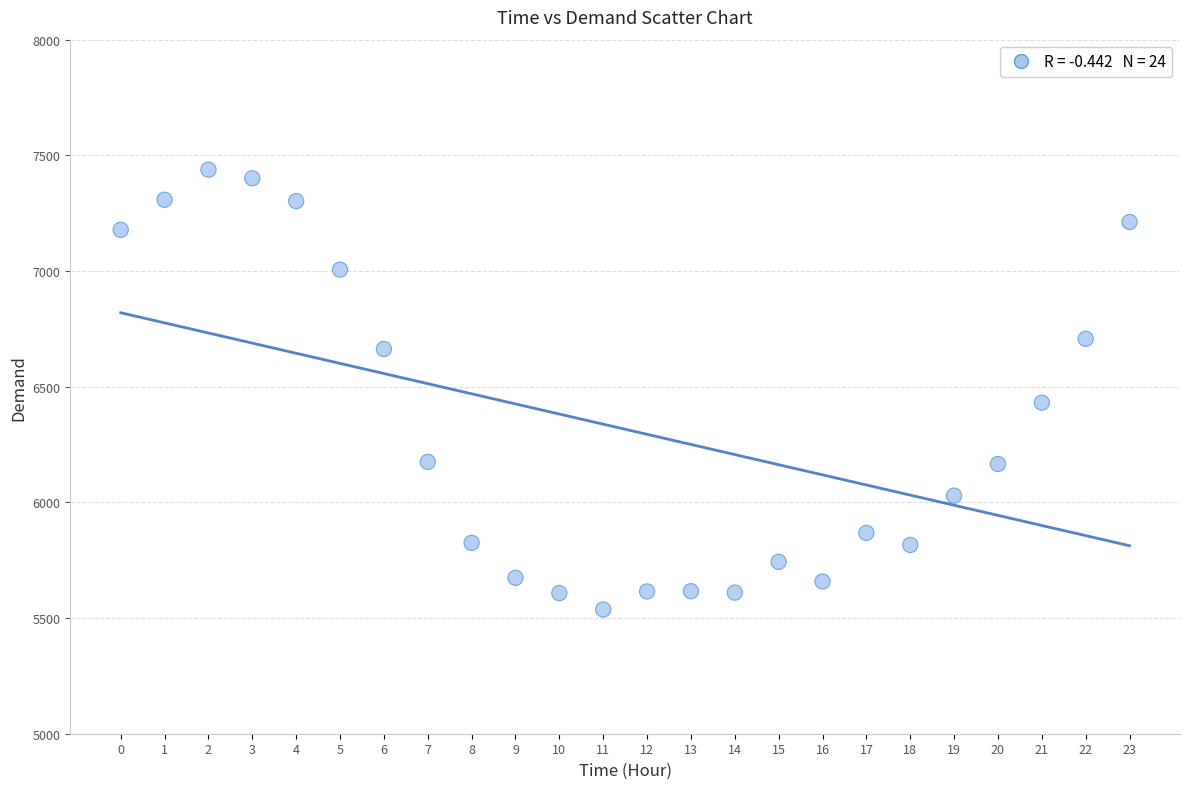

What Y value in the scatter plot is closest to 6487?

6431